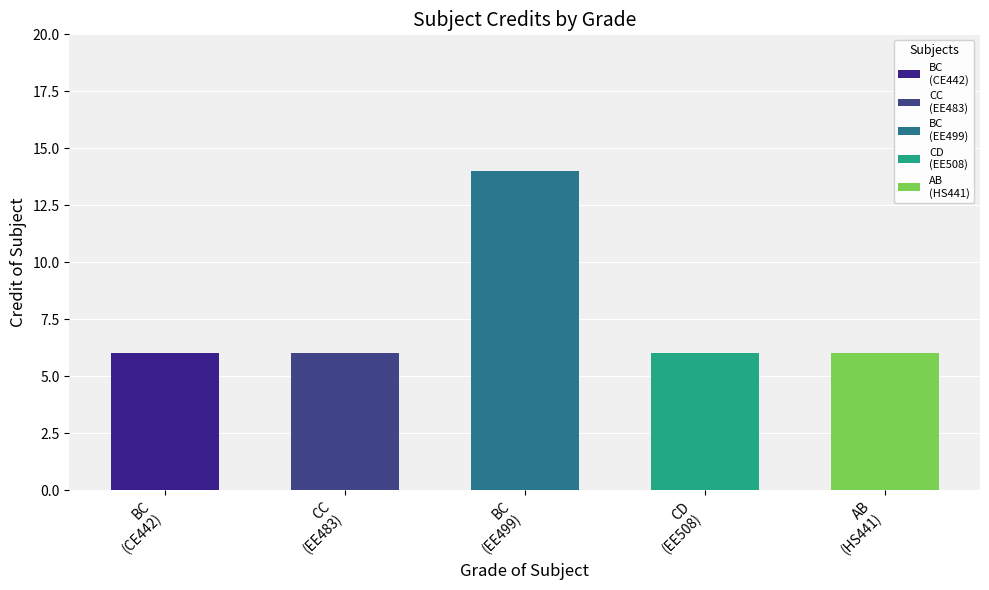

Rank the categories by value from highest to lowest.

BC, BC, CC, CD, AB